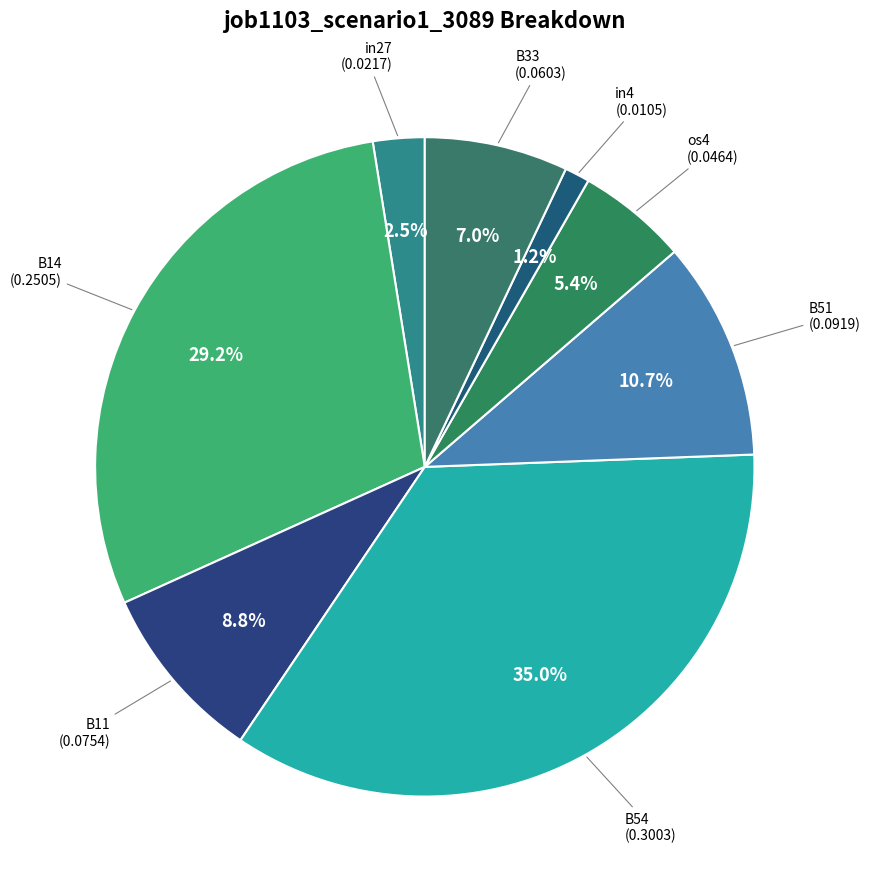

To the nearest percent, what is the difference between the largest and smallest slice percentages?

34%